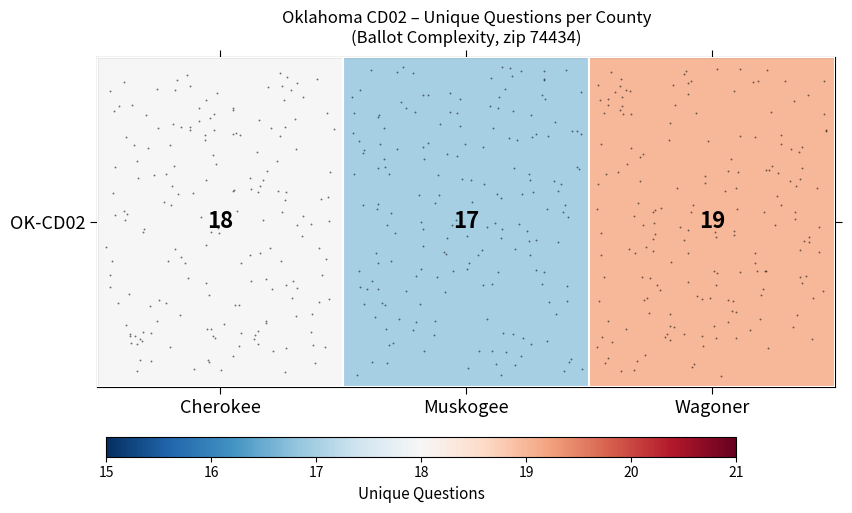

How many values are between 17 and 19?

3